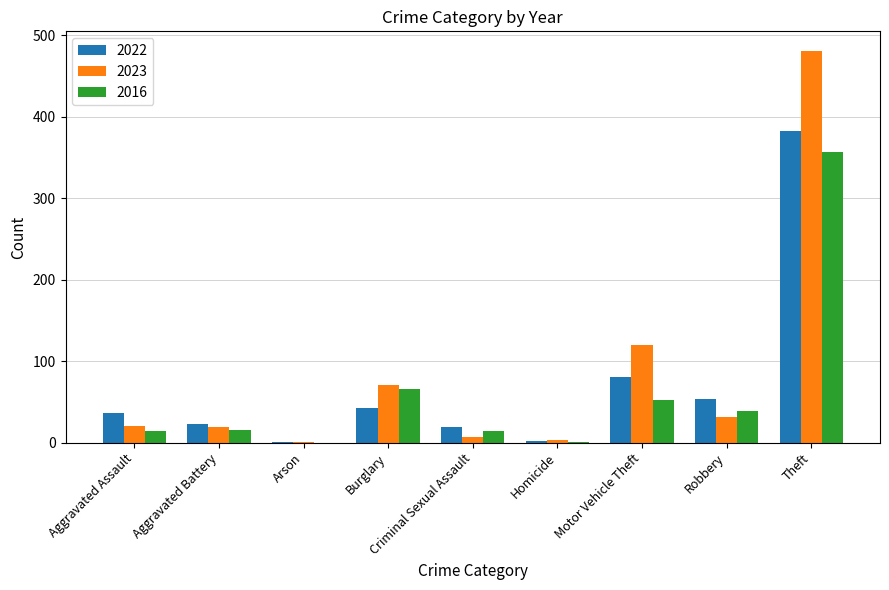

Where is 2022 nearest to the value 192?

Motor Vehicle Theft